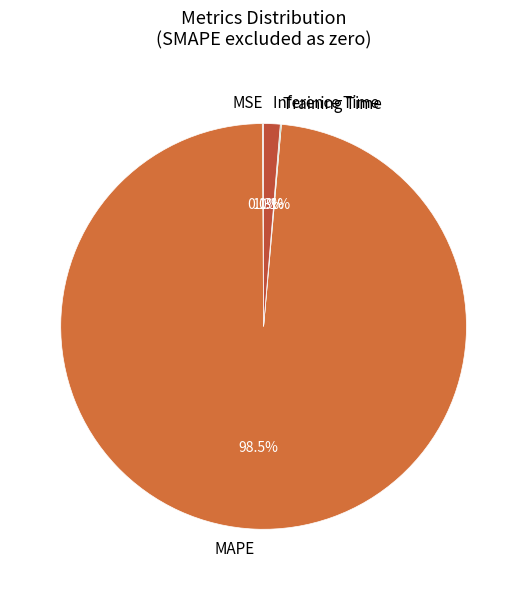

To the nearest percent, what is the average slice percentage?

25%